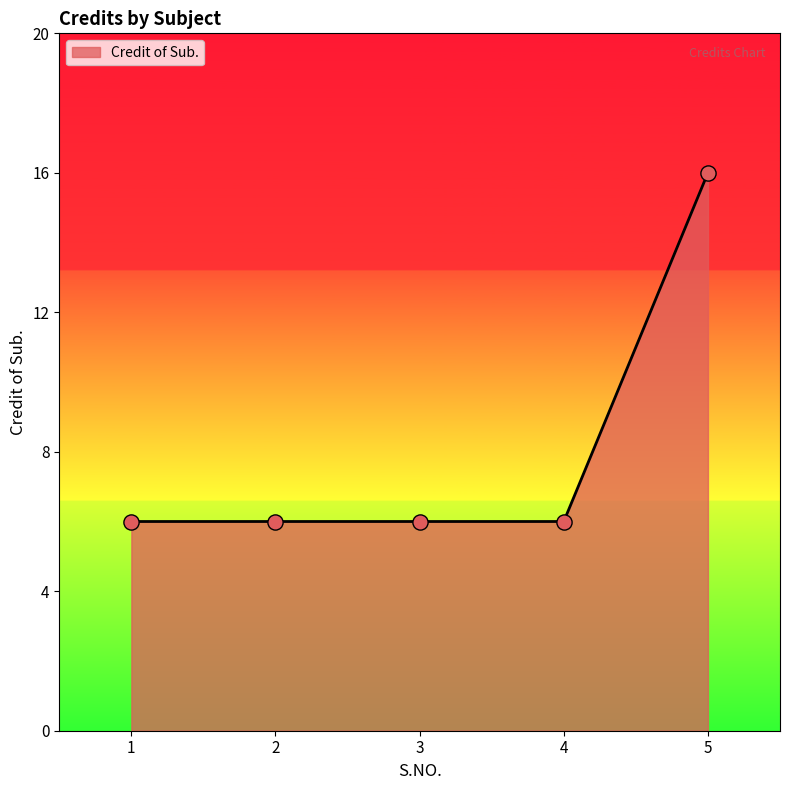

Approximately how many times larger is the value at 2 compared to 1?

1.0